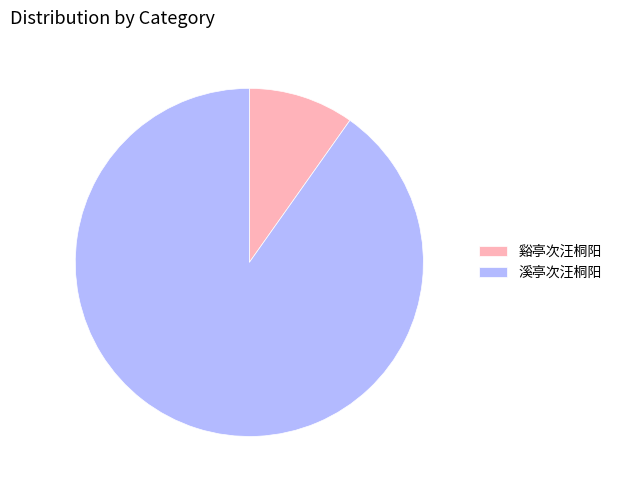

What is the ratio of the value at 谿亭次汪桐阳 to the value at 溪亭次汪桐阳?

0.1